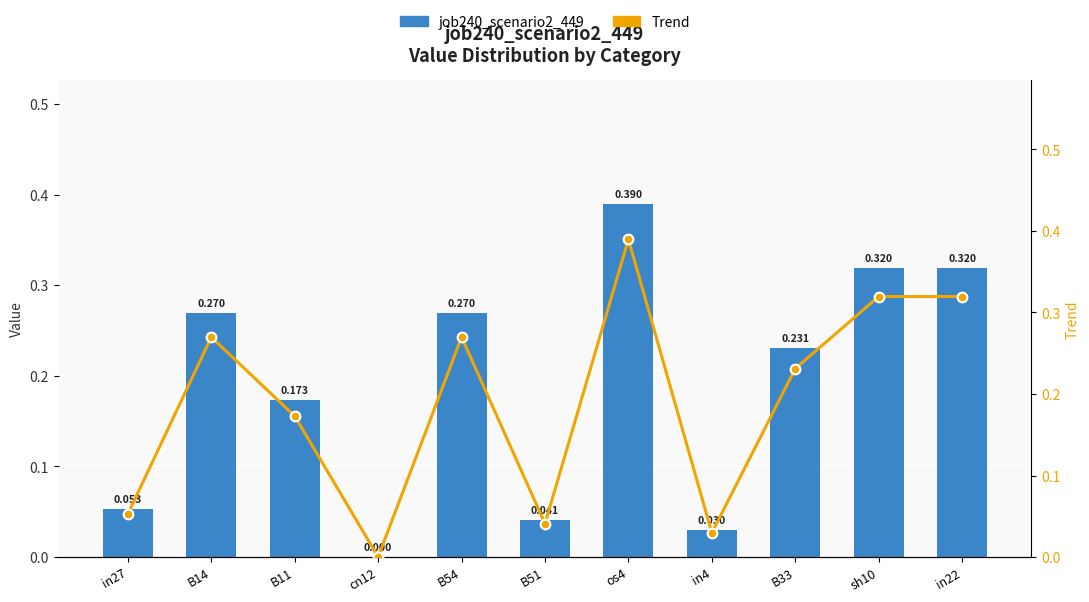

Does the chart contain stacked bars?

No